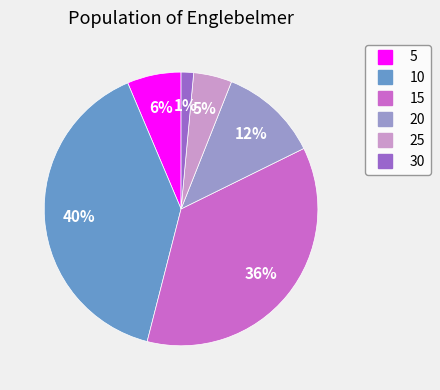

What is the largest slice in the pie chart?

10